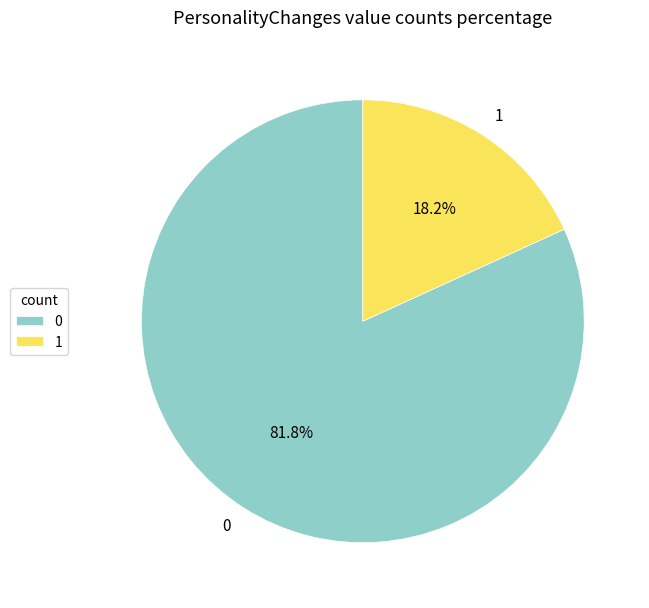

Is there any slice that represents more than half of the pie?

Yes